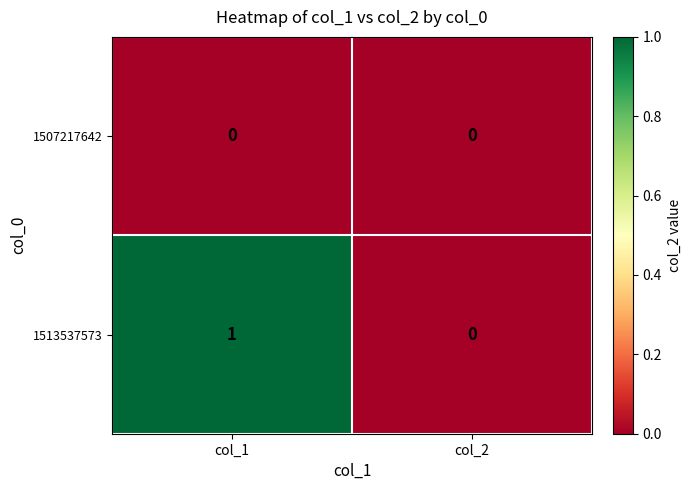

List the series in order of their peak value, highest first.

1513537573, 1507217642